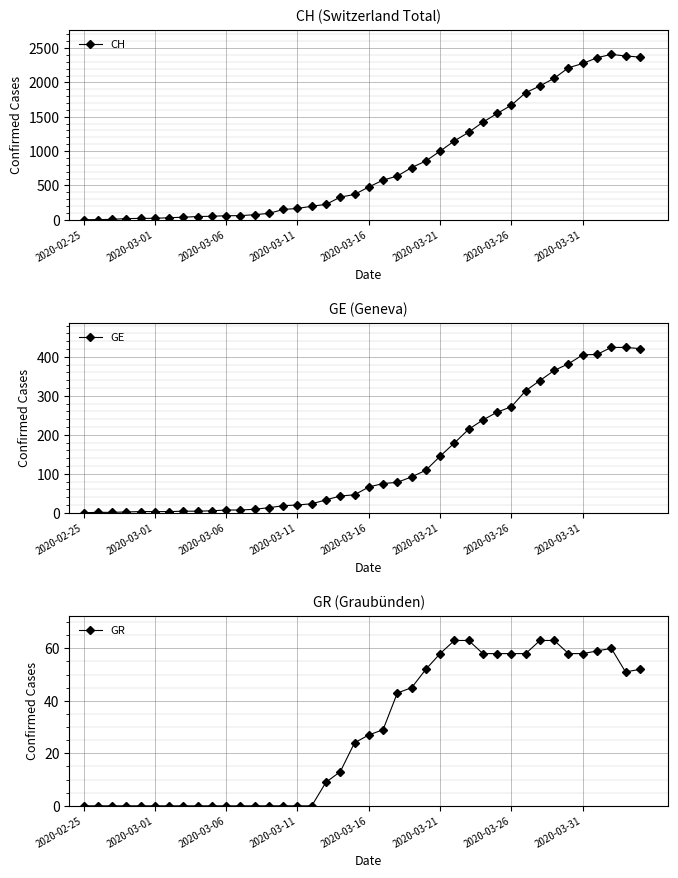

What are all the series names shown in the legend?

CH, GE, GR